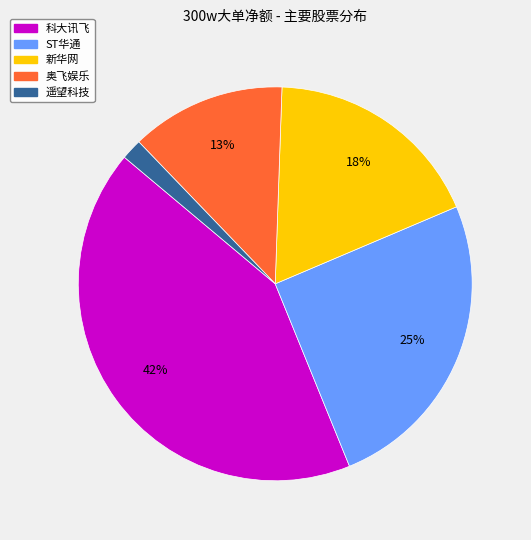

Which has a higher value, 遥望科技 or 新华网?

新华网